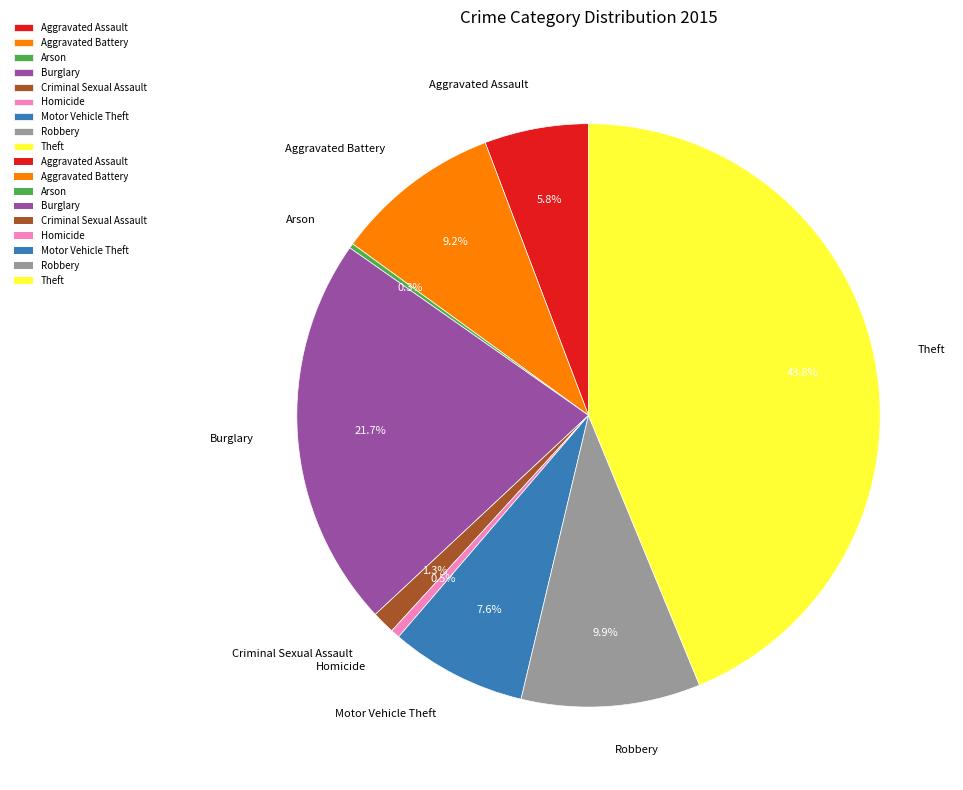

The Robbery slice represents 10% of the pie. True or false?

True